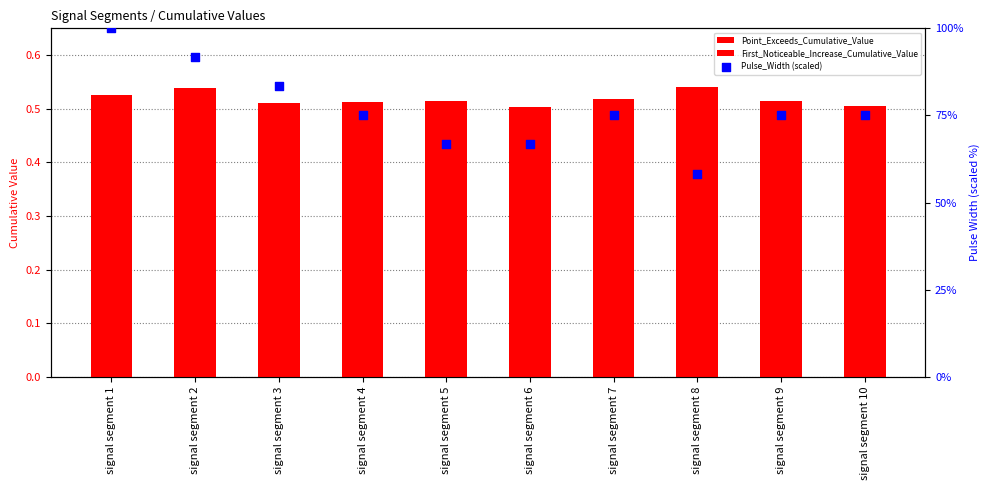

Which series contains the highest Y value?

Pulse_Width (scaled)